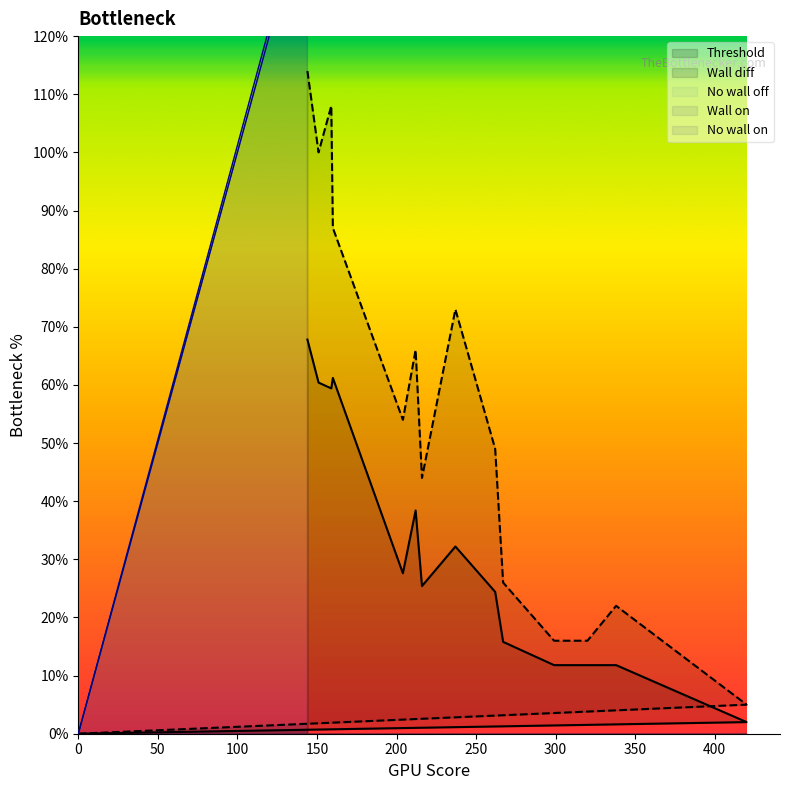

List the series in order of their peak value, lowest first.

Threshold, Wall diff, No wall off, No wall on, Wall on